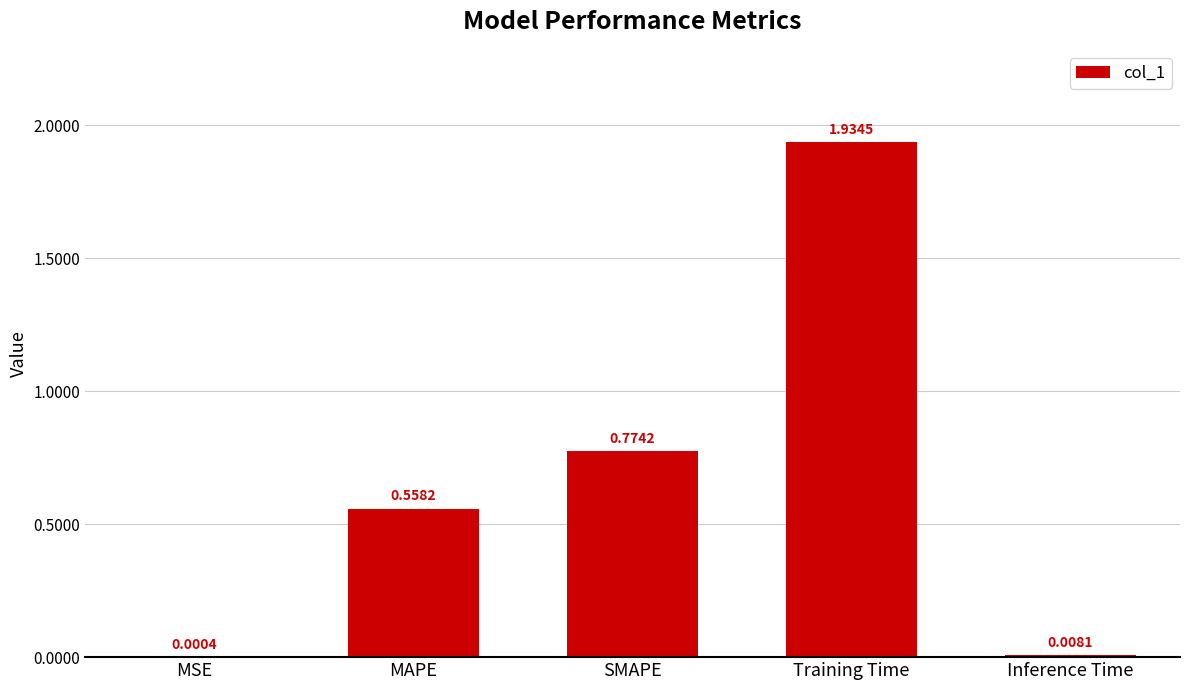

What is the change in value from MSE to MAPE?

+0.6